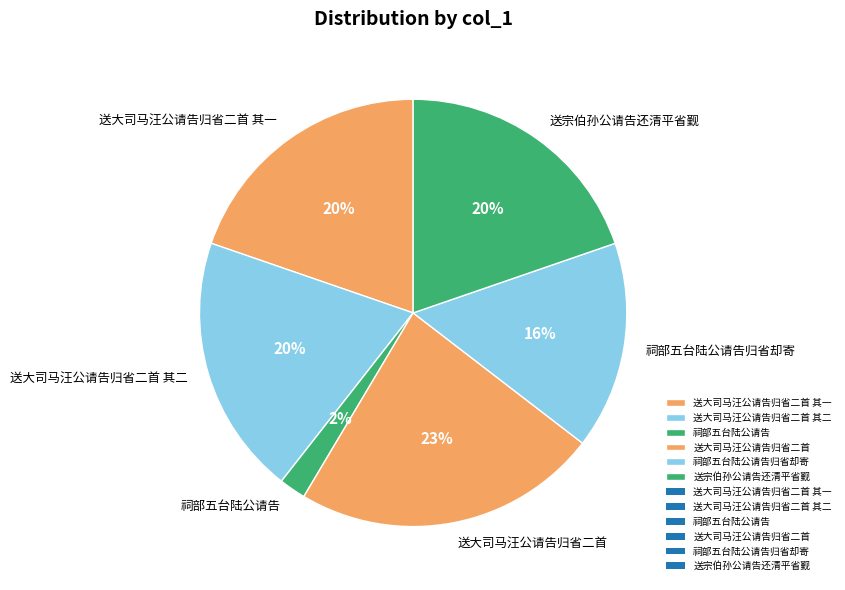

How many segments does this pie chart have?

6